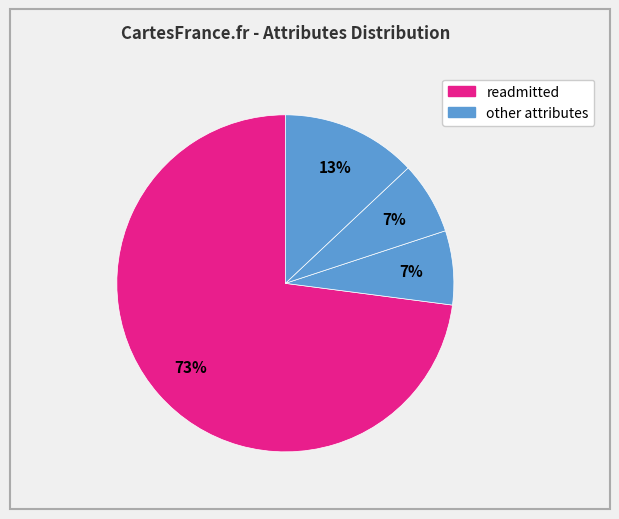

How many slices are in this pie chart?

4